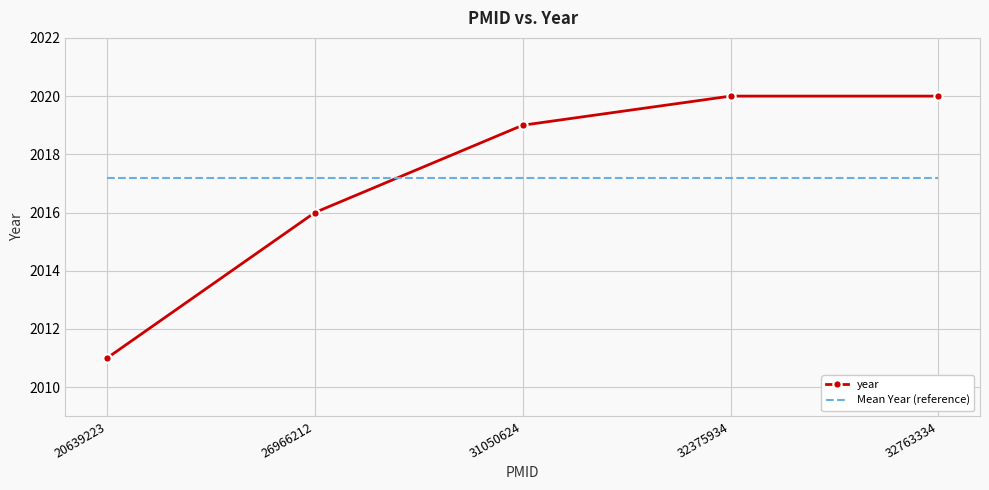

What is the average value of the Mean Year (reference) series?

2017.2